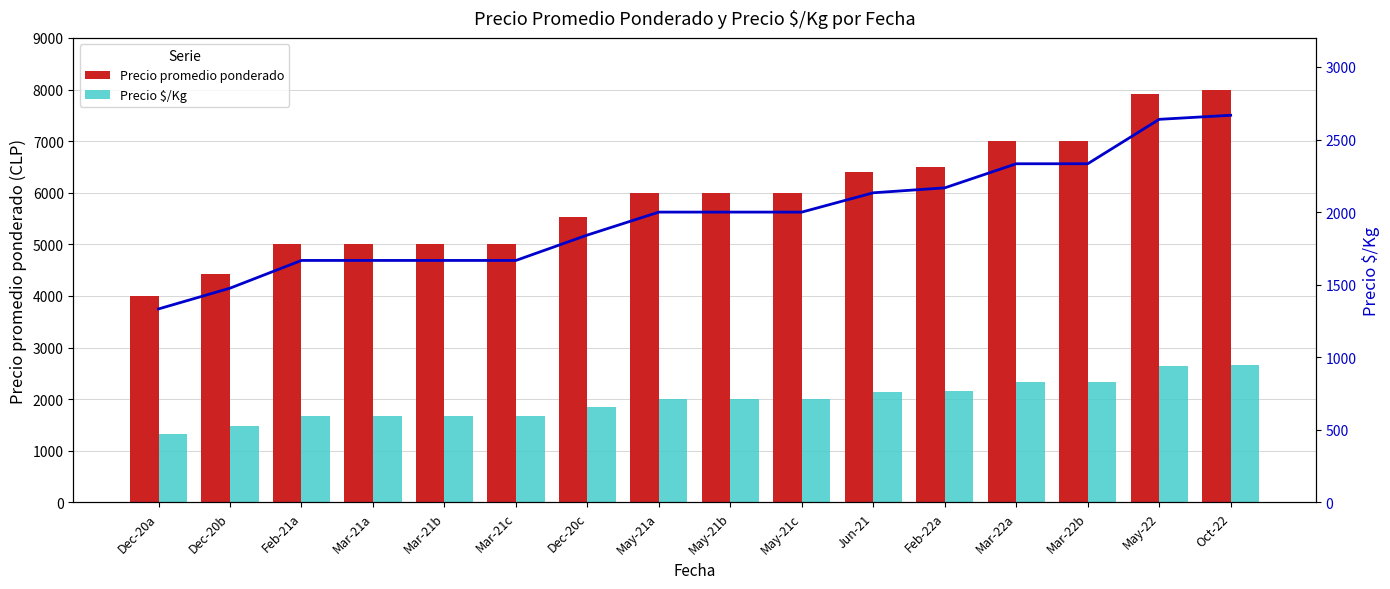

How many series are shown in this chart?

2